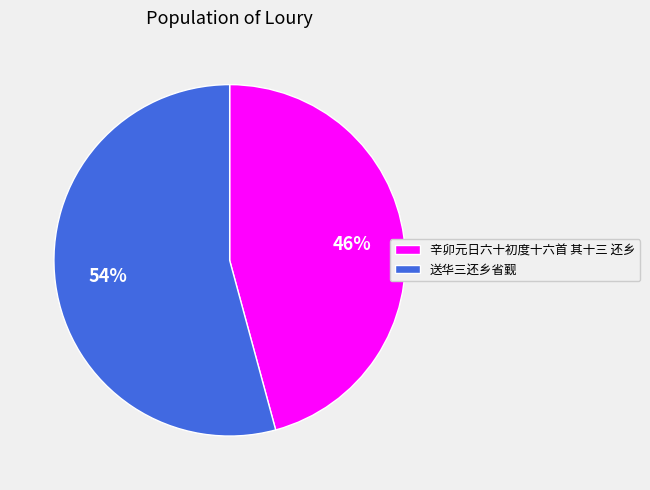

Which has a higher value, 辛卯元日六十初度十六首 其十三 还乡 or 送华三还乡省觐?

送华三还乡省觐